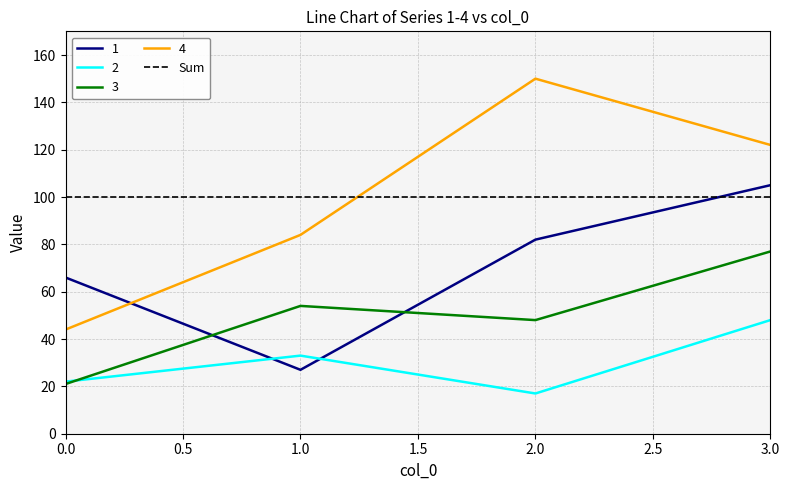

What is the minimum value for 3?

21